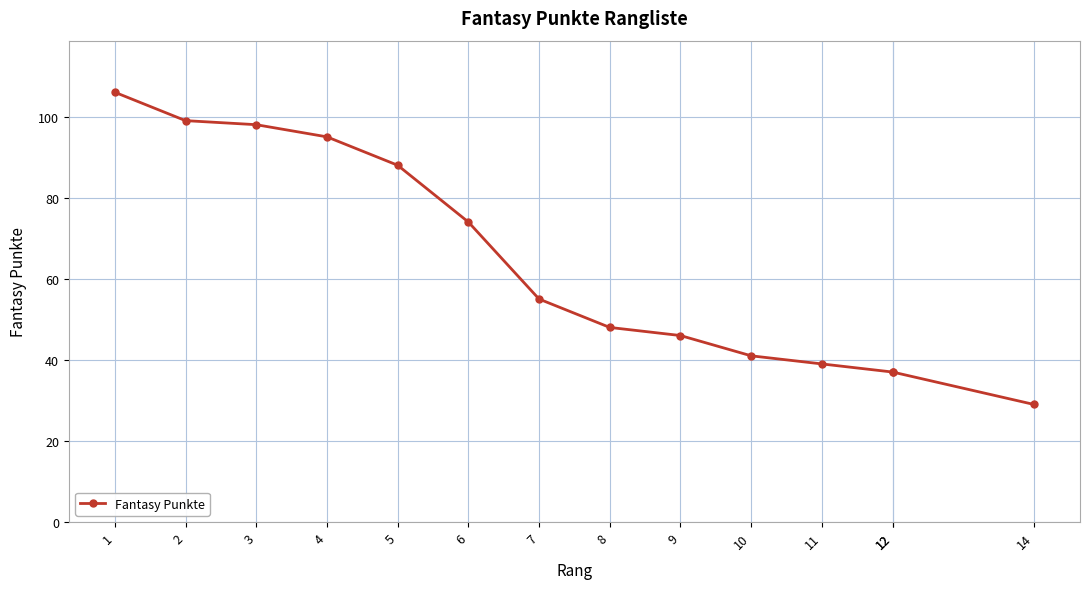

Approximately how many times larger is the value at 11 compared to 12?

1.1